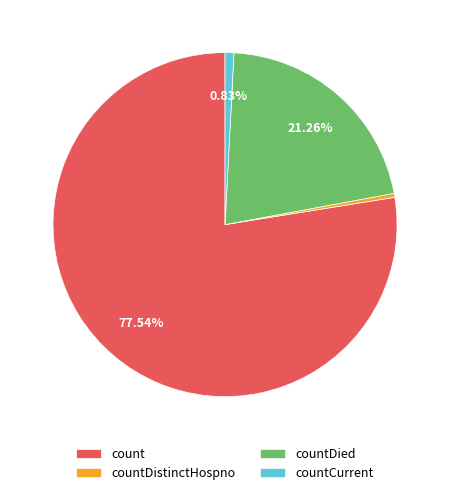

To the nearest percent, what portion does count represent?

78%